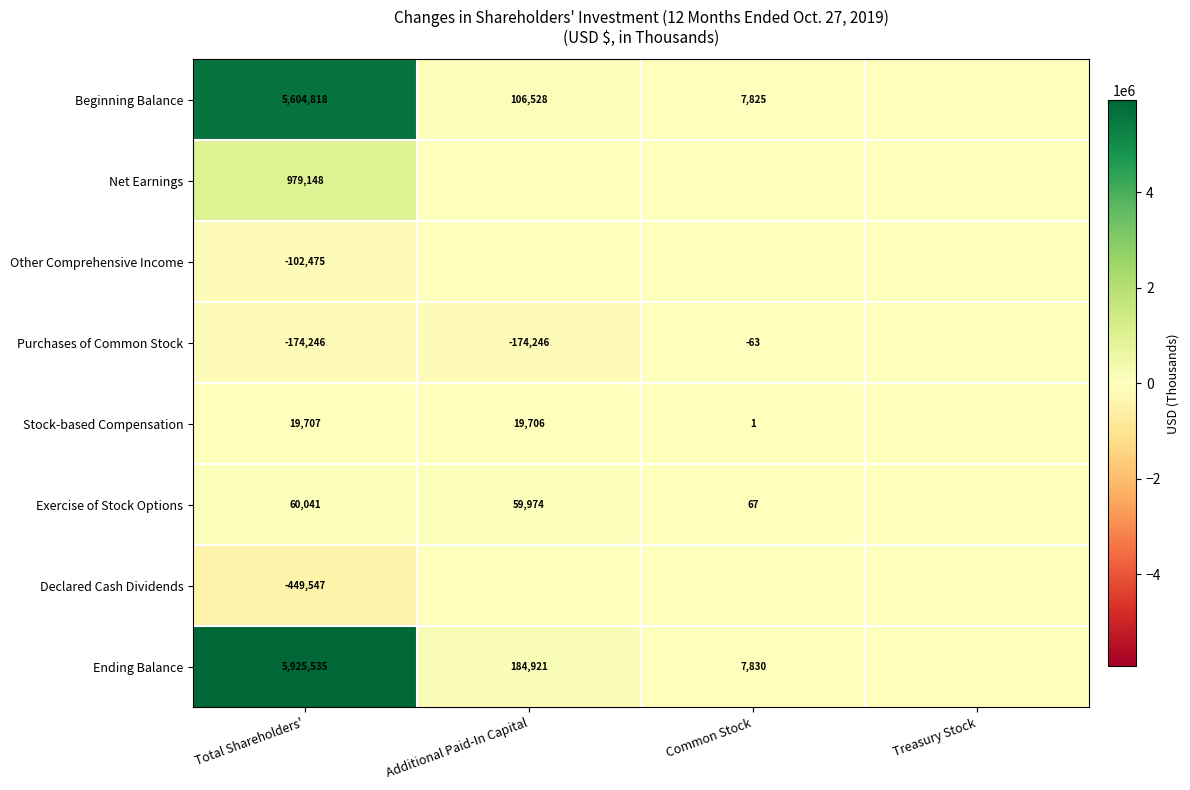

True or false: Exercise of Stock Options has a value of 67 at Common Stock.

True